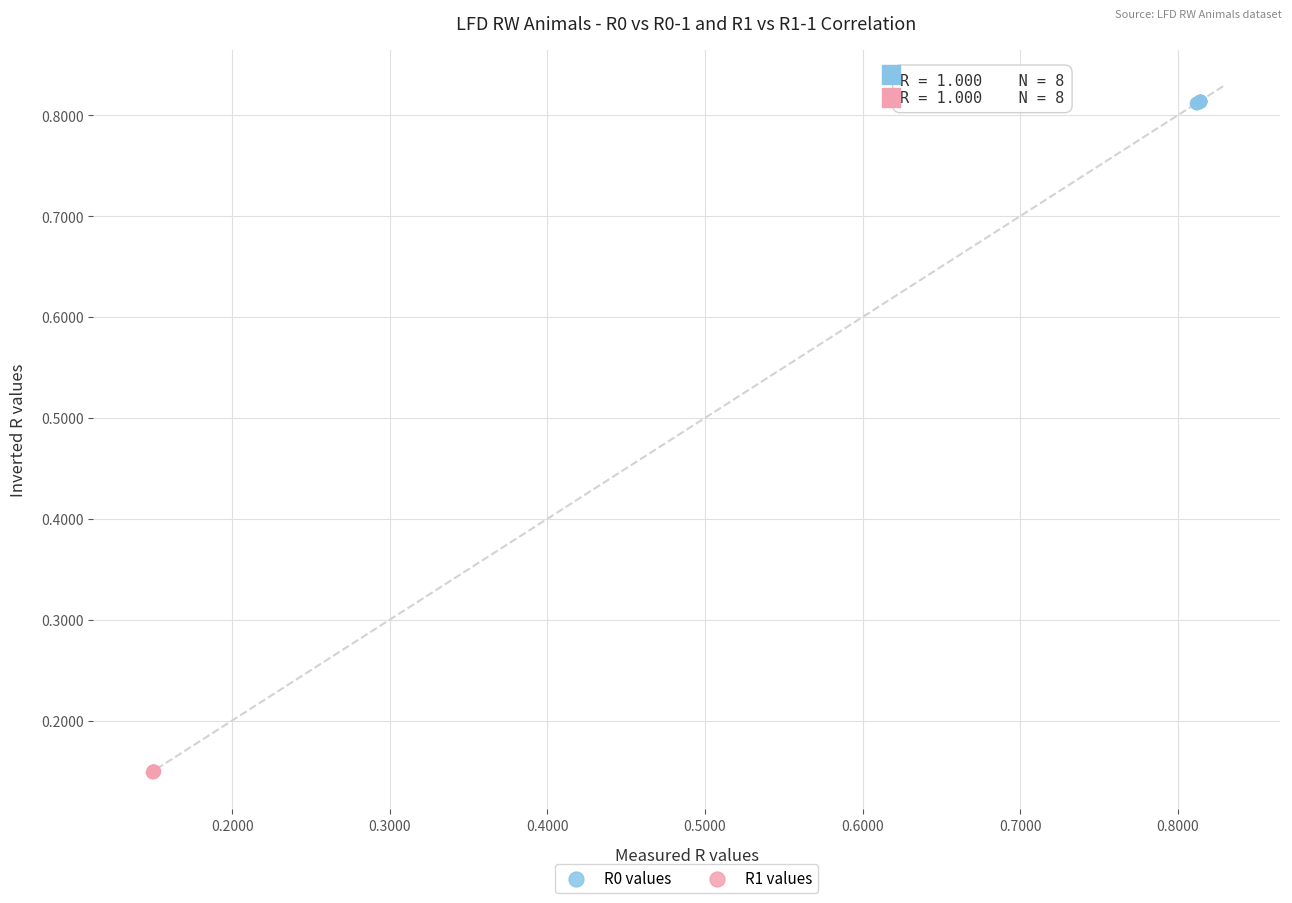

What are all the series names shown in the legend?

R0 values, R1 values